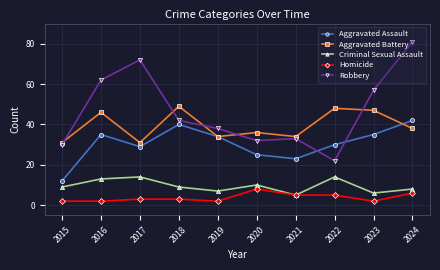

Count the number of data series in this chart.

5